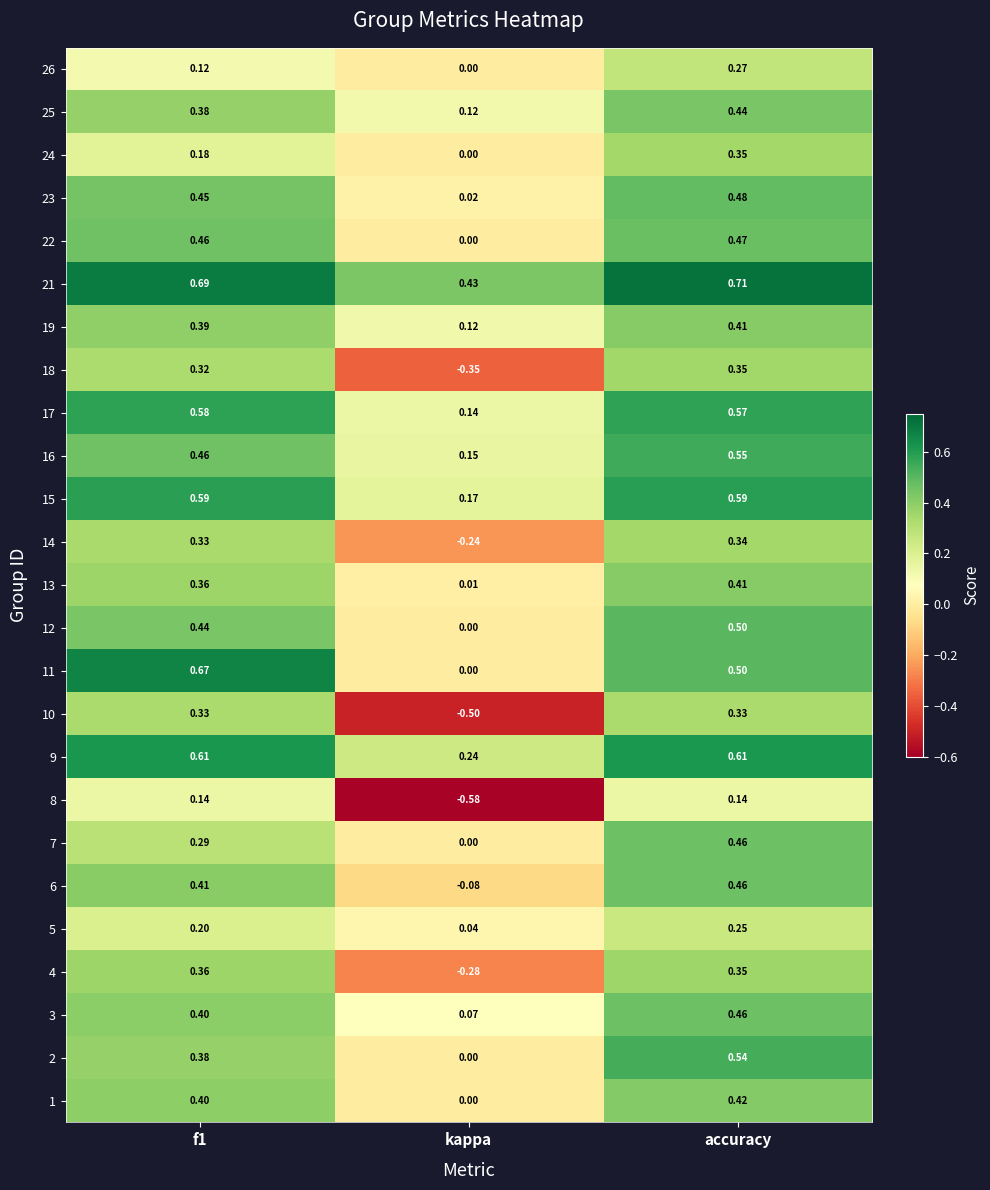

At which label does 25 reach its peak?

accuracy